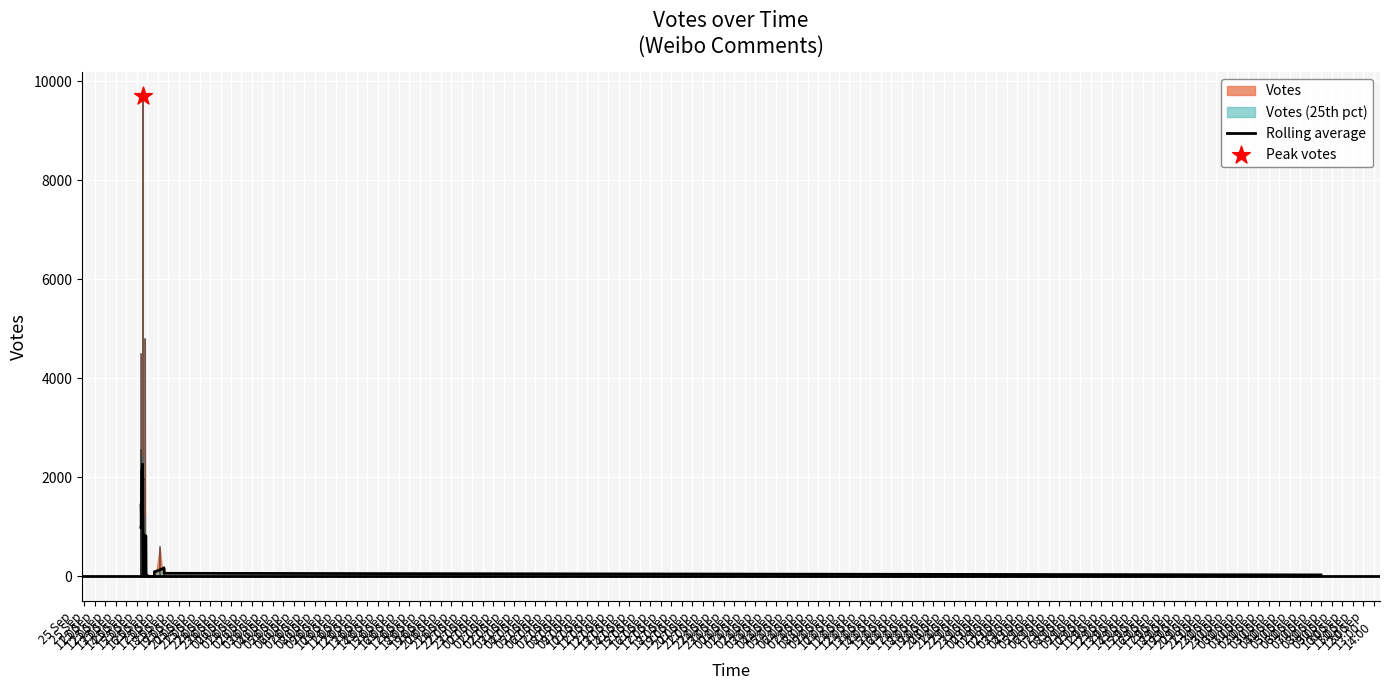

What is the change in value from 25 Sep
14:00 to 25 Sep
18:00?

+800.8